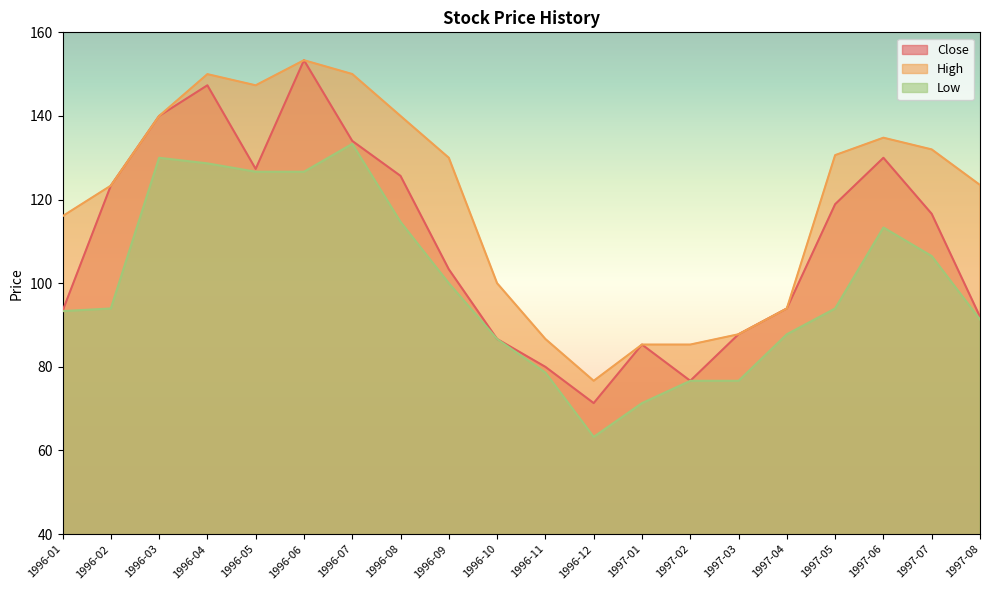

What is the average value of the Close series?

109.3